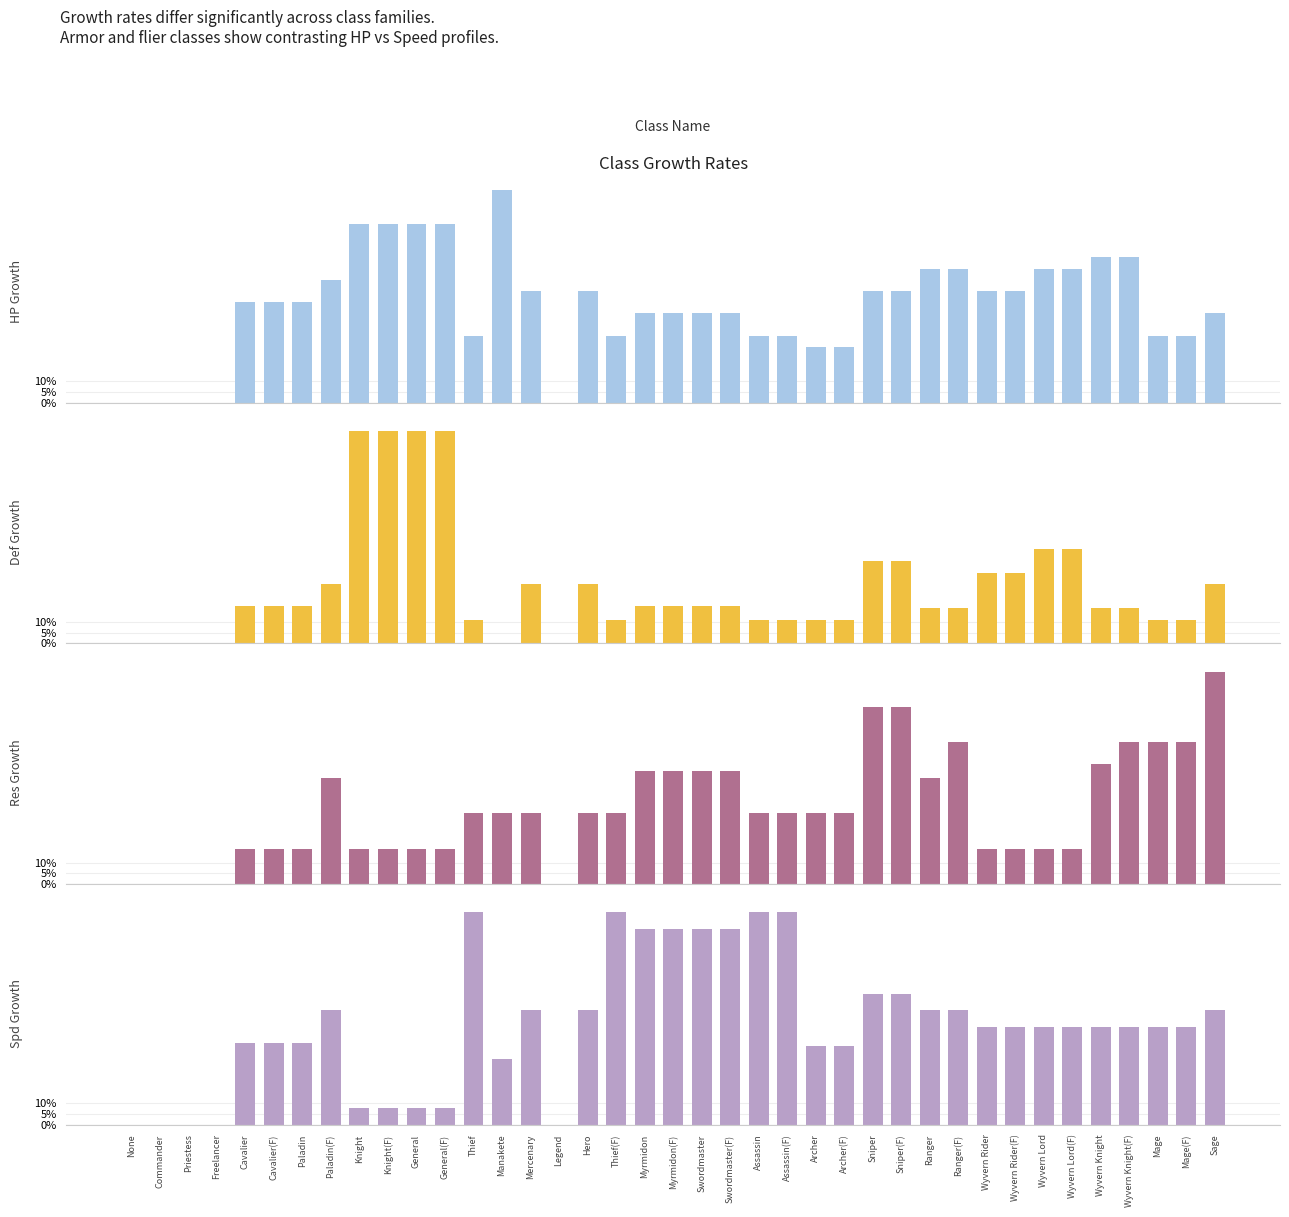

List the labels in order of Def Growth value, smallest first.

None, Commander, Priestess, Freelancer, Manakete, Legend, Thief, Thief(F), Assassin, Assassin(F), Archer, Archer(F), Mage, Mage(F), Ranger, Ranger(F), Wyvern Knight, Wyvern Knight(F), Cavalier, Cavalier(F), Paladin, Myrmidon, Myrmidon(F), Swordmaster, Swordmaster(F), Paladin(F), Mercenary, Hero, Sage, Wyvern Rider, Wyvern Rider(F), Sniper, Sniper(F), Wyvern Lord, Wyvern Lord(F), Knight, Knight(F), General, General(F)